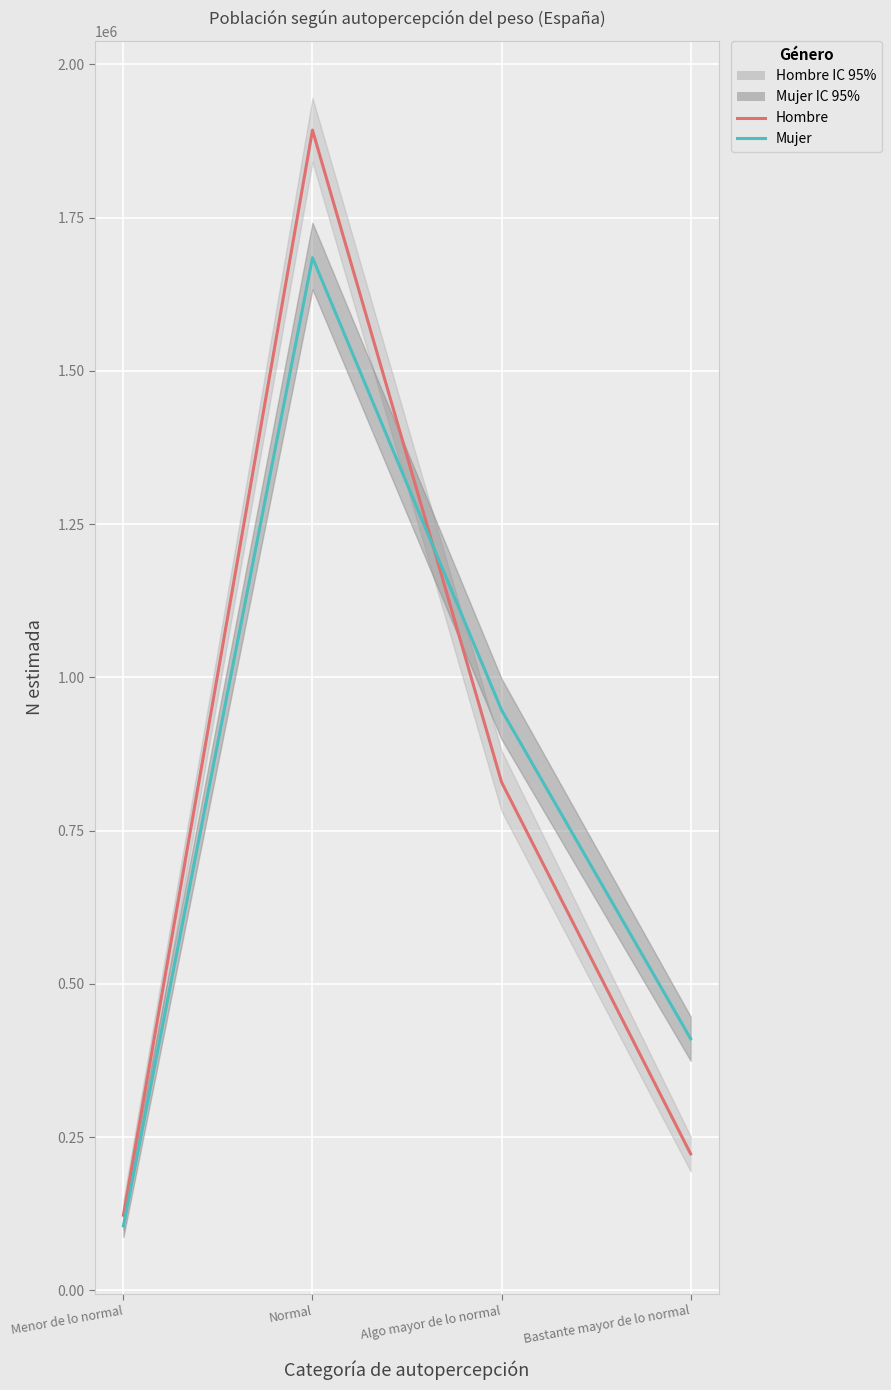

Where is the first local maximum for Hombre?

Normal